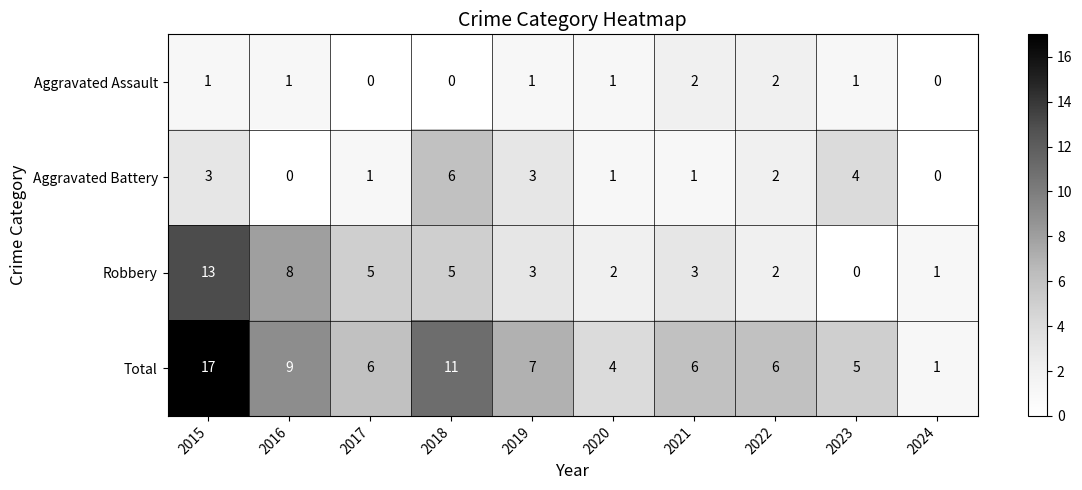

Between 2020 and 2021, which series saw the biggest shift?

Total